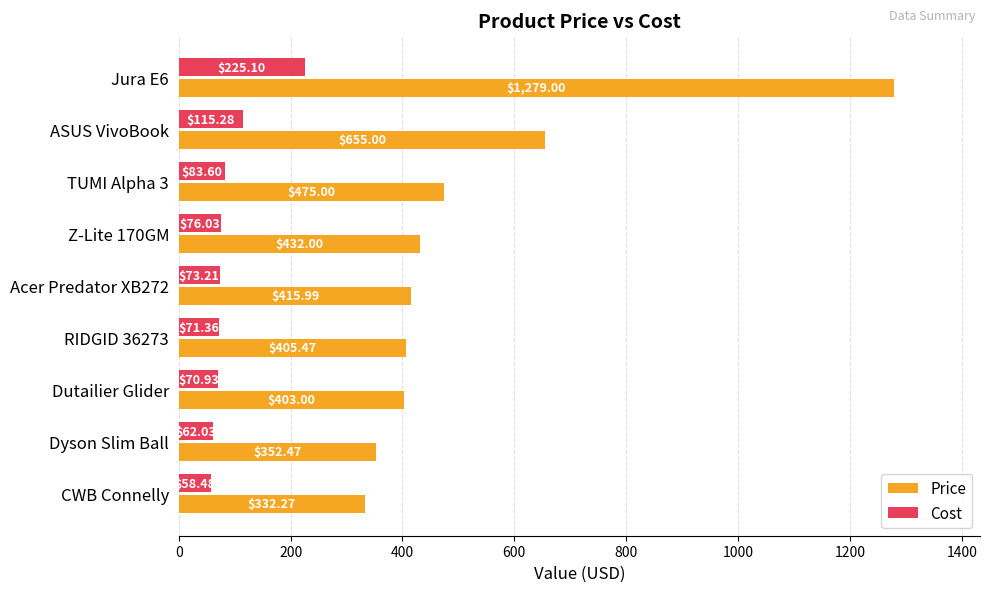

What are all the series names shown in the legend?

Price, Cost